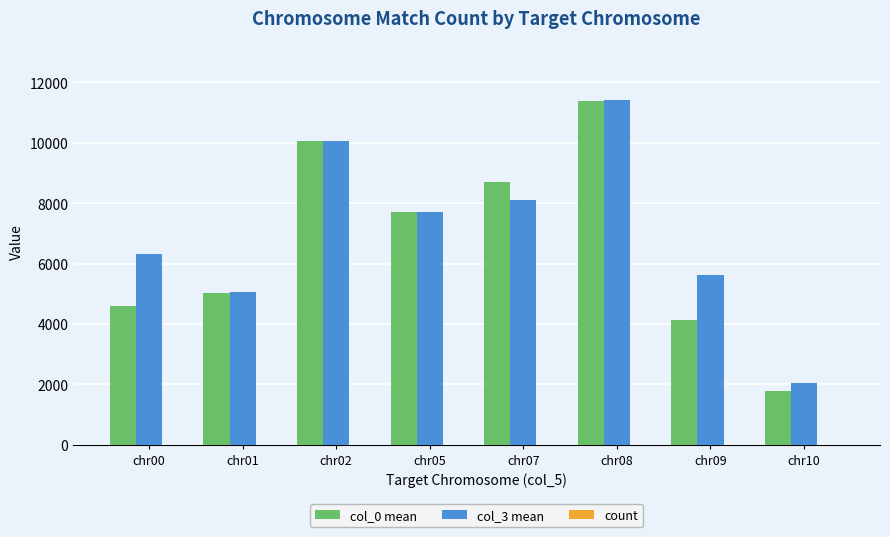

How many categories are shown in the chart?

8